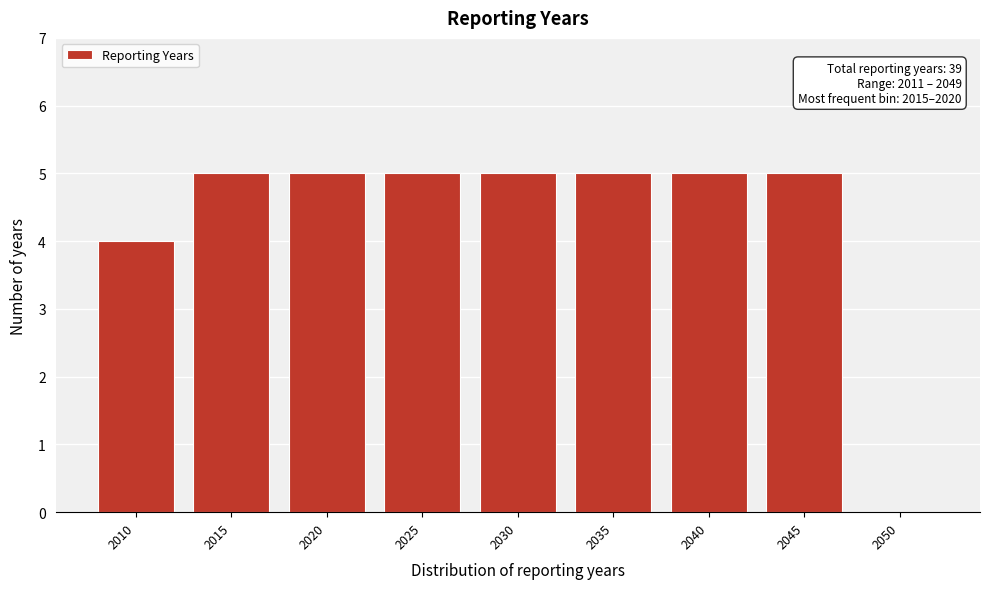

Reading left to right, extract all data points from this chart.

2010=4	2015=5	2020=5	2025=5	2030=5	2035=5	2040=5	2045=5	2050=0